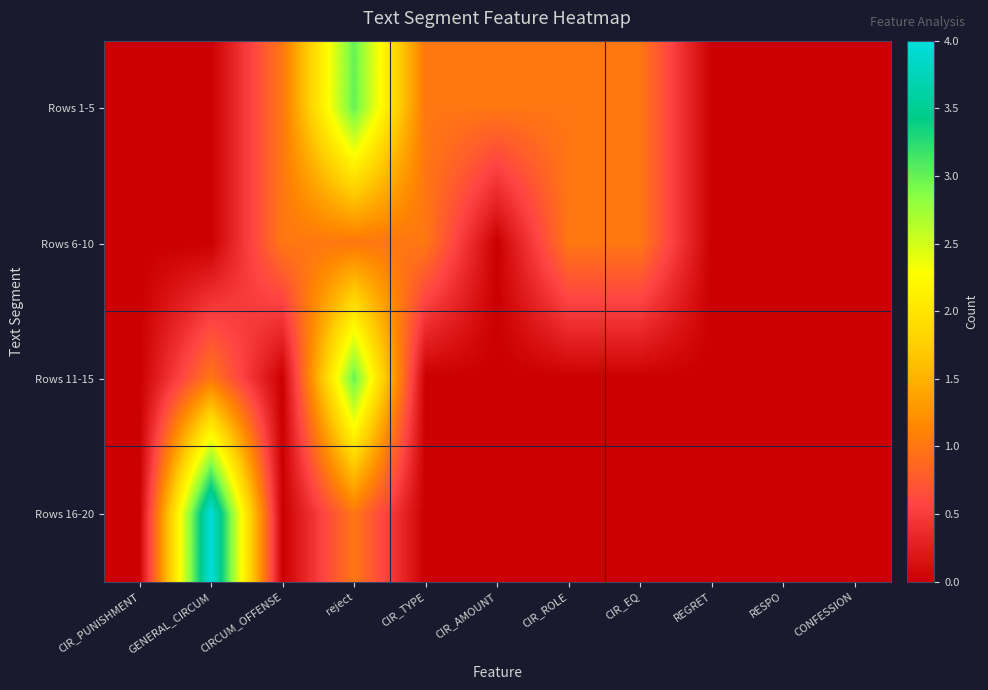

List the series in order of their peak value, highest first.

Rows 16-20, Rows 1-5, Rows 11-15, Rows 6-10